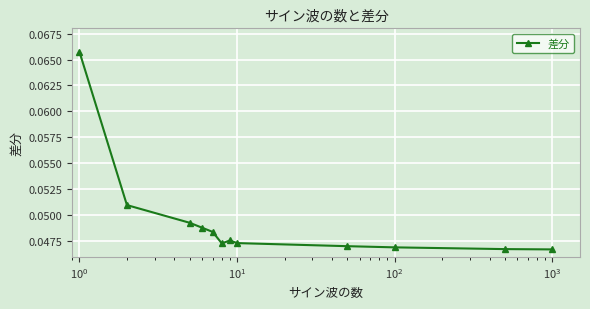

What is the sum of all values?

0.6